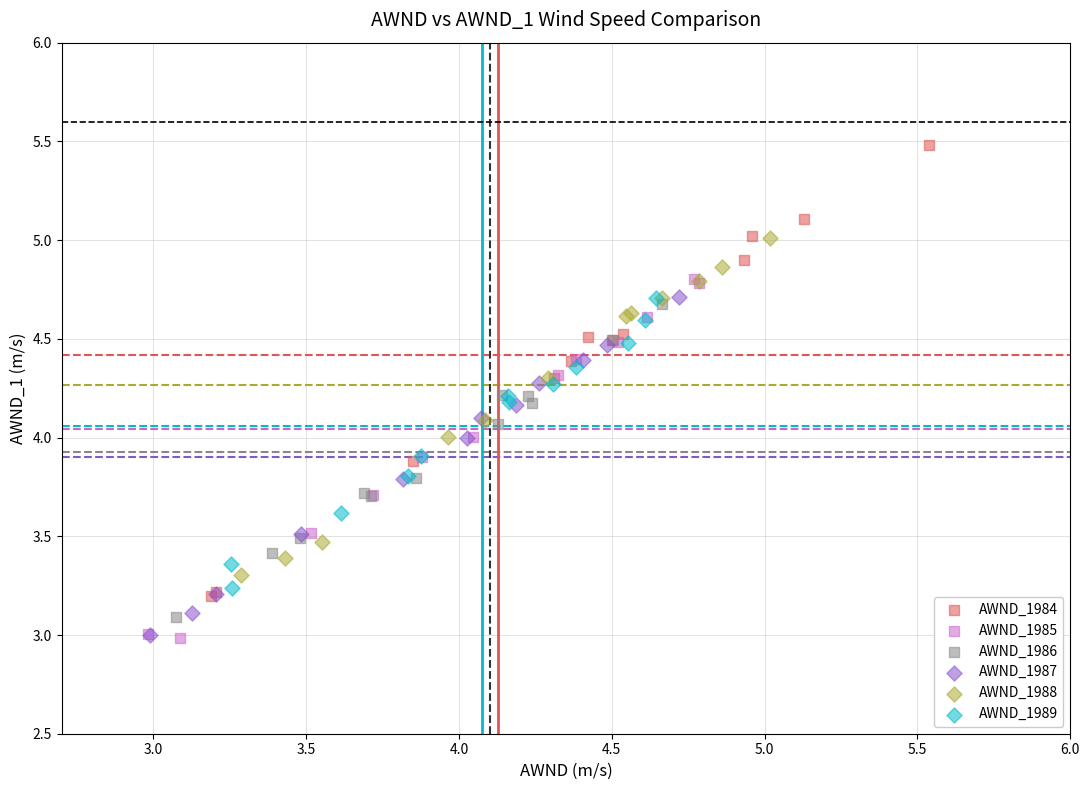

Which series contains the highest Y value?

AWND_1984